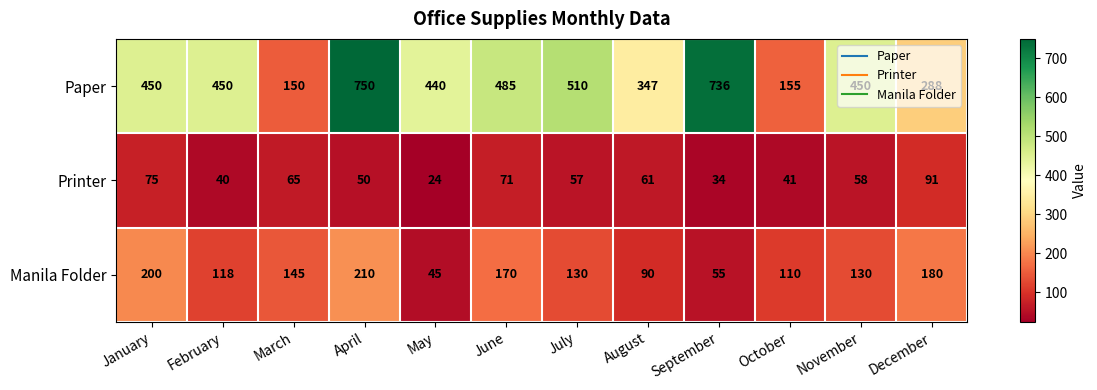

The Manila Folder series shows 90 at August. True or false?

True